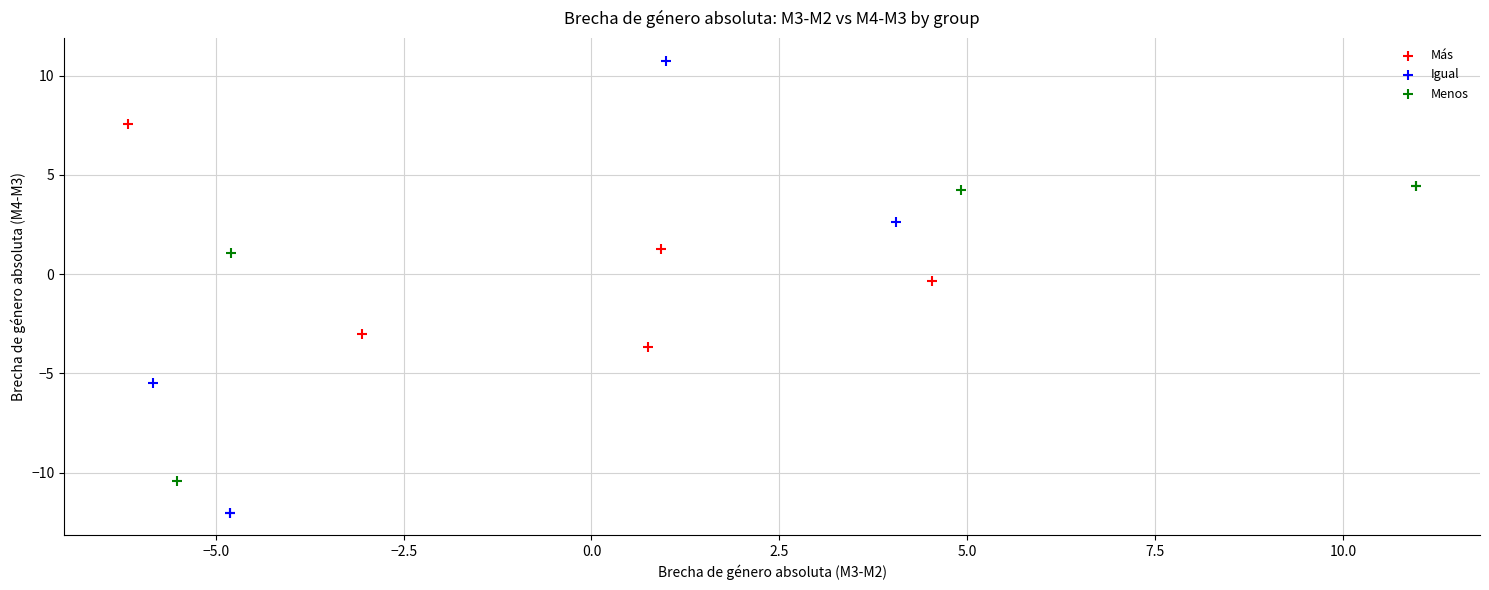

Which series contains the lowest Y value?

Igual